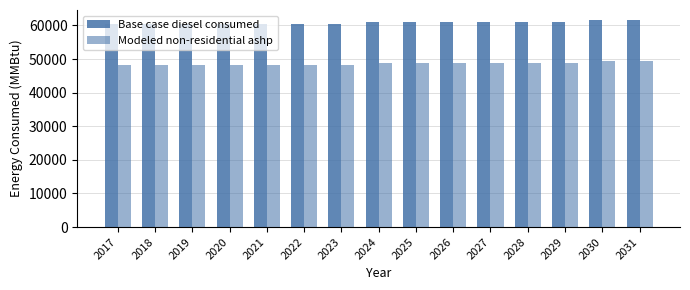

Reading left to right, what are all the values shown in this chart?

Base case diesel consumed: 2017=60361.0	2018=60361.0	2019=60362.0	2020=60362.0	2021=60363.0	2022=60364.0	2023=60364.0	2024=60932.0	2025=60933.0	2026=60933.0	2027=60934.0	2028=60935.0	2029=60935.0	2030=61503.0	2031=61503.0
Modeled non-residential ashp: 2017=48251.4	2018=48251.4	2019=48252.4	2020=48252.4	2021=48253.4	2022=48254.4	2023=48254.4	2024=48822.4	2025=48823.4	2026=48823.4	2027=48824.4	2028=48825.4	2029=48825.4	2030=49393.4	2031=49393.4